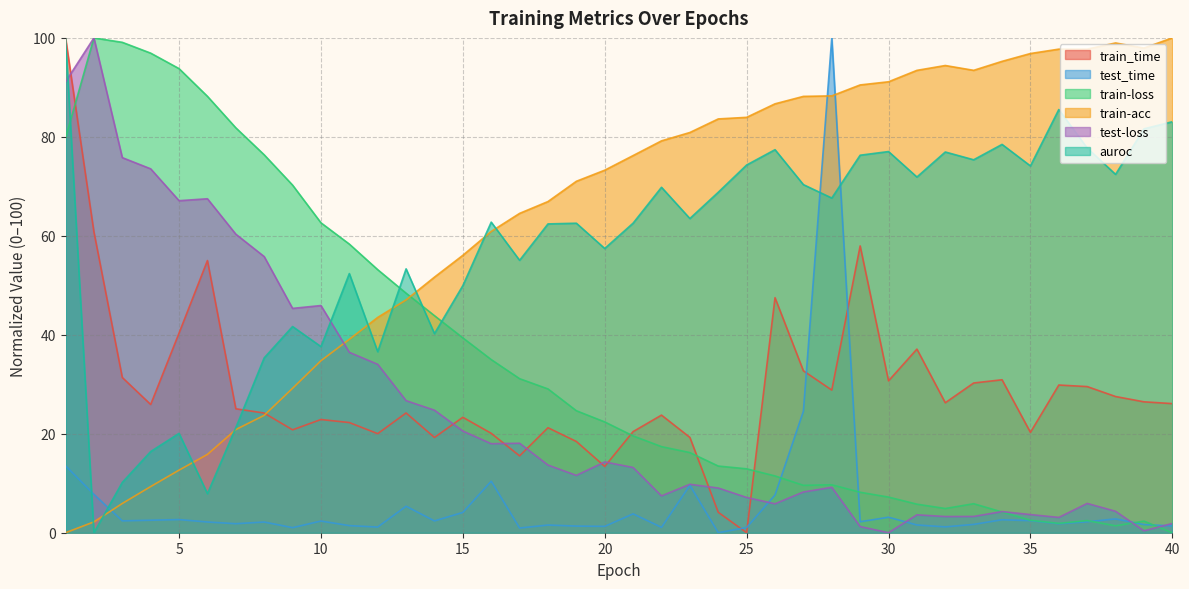

True or false: test_time has a value of 1.6 at 18.

True